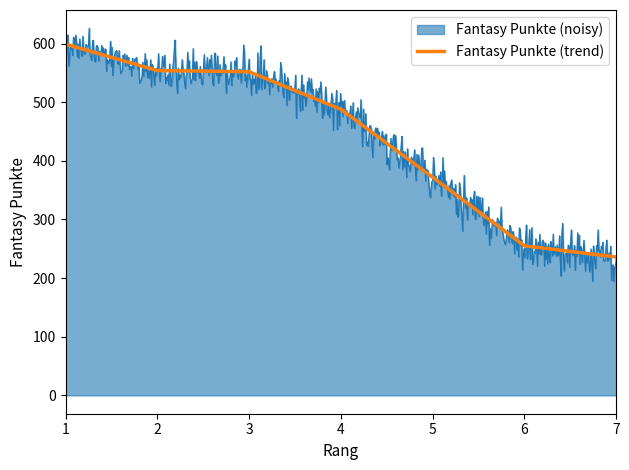

Reading right to left, what are all the values shown in this chart?

7=236	6=255	5=372	4=488	3=552	2=554	1=599